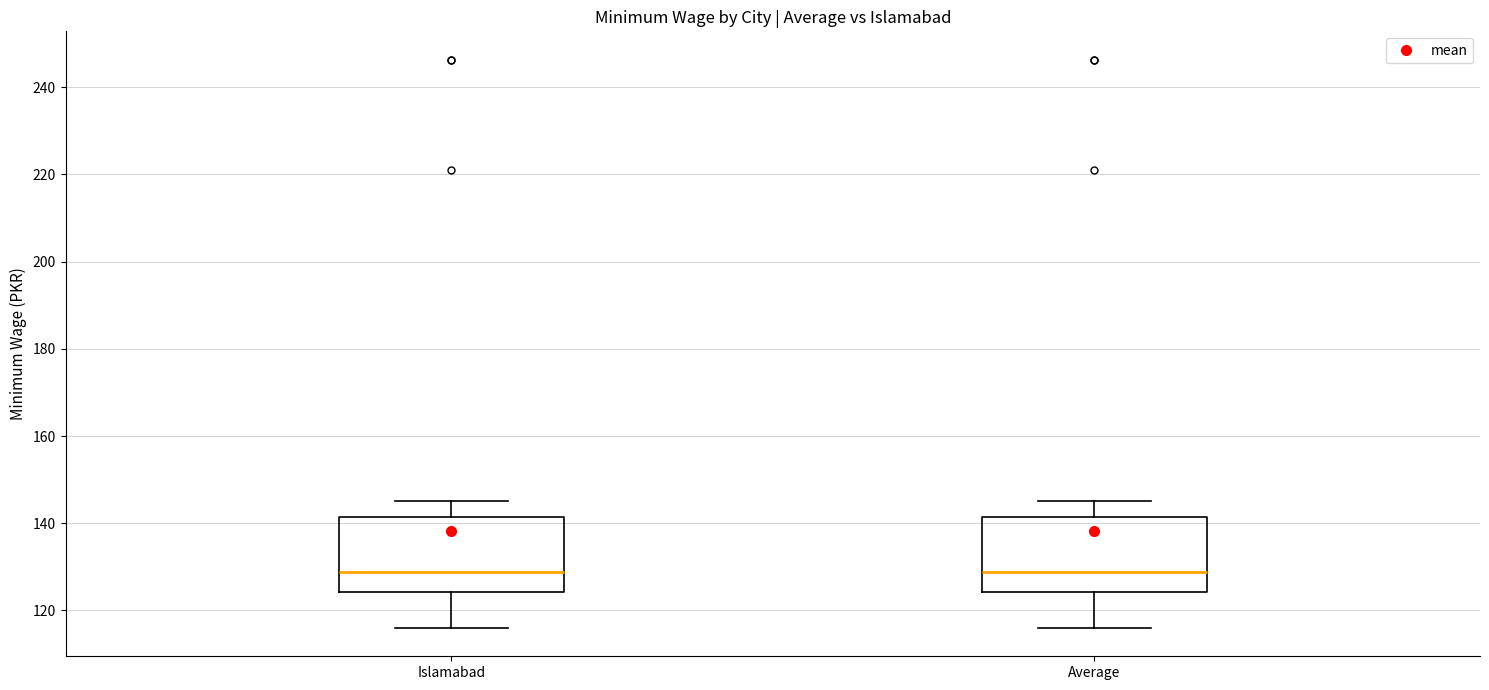

Reading left to right, read every box against the y-axis: the position of its median line, the range the box covers, and the ends of its whiskers. The values are not printed on the chart, so give them approximately, as read against the axis.

Islamabad: median 128, box 124 to 142, whiskers 116 to 146
Average: median 128, box 124 to 142, whiskers 116 to 146